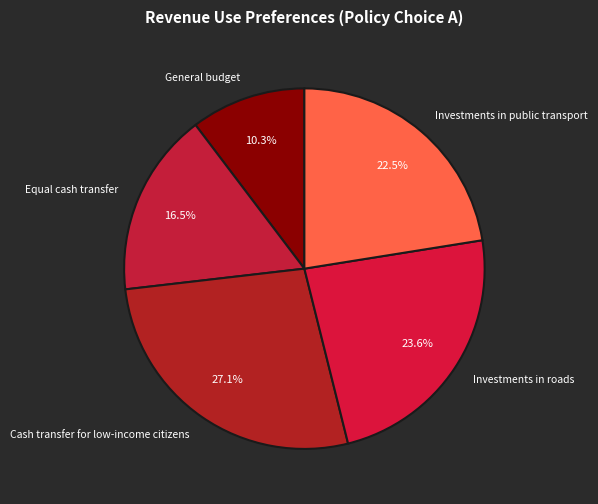

Do Cash transfer for low-income citizens and Equal cash transfer together represent more than half of the pie?

No